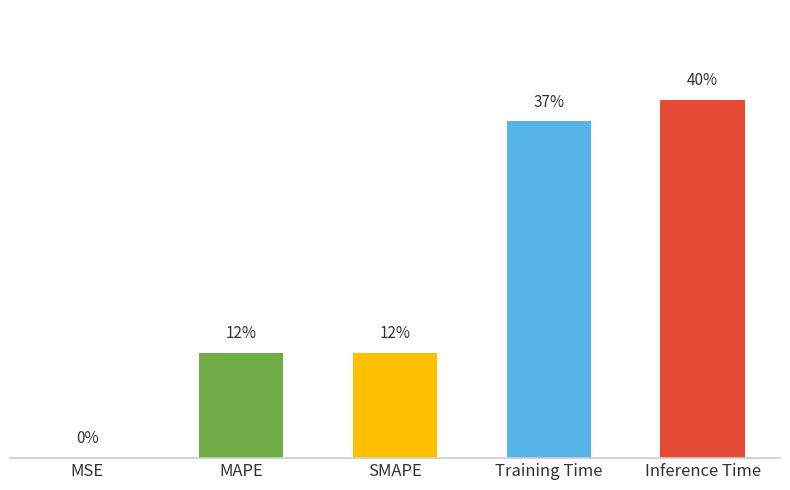

Where is the data nearest to the value 0?

MSE